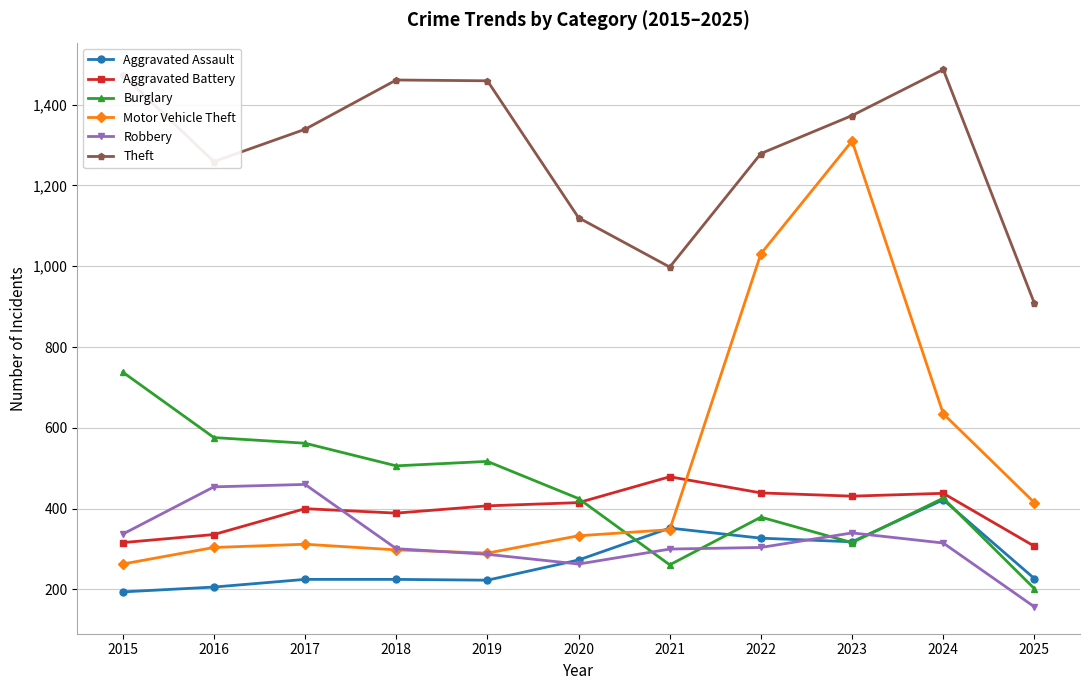

What is the value of the Burglary point at the 8th from the left?

379